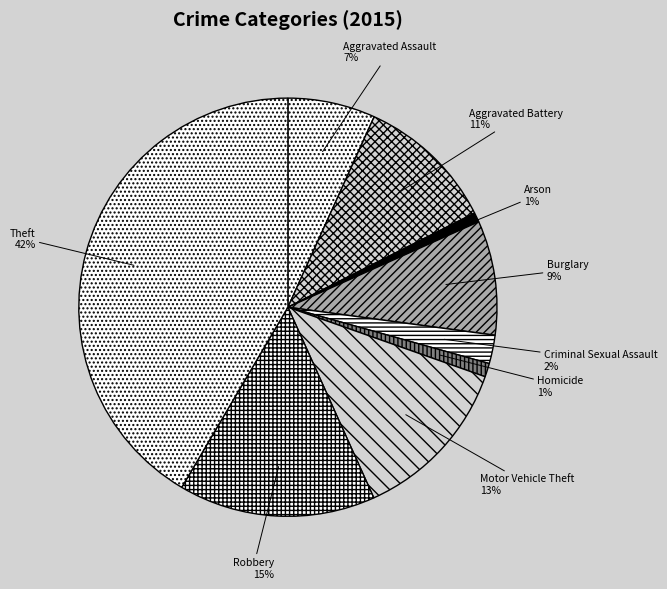

To the nearest percent, what is the difference between the largest and smallest slice percentages?

41%